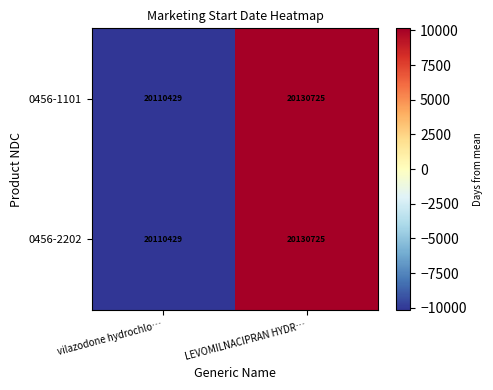

How many data points does each series have?

2